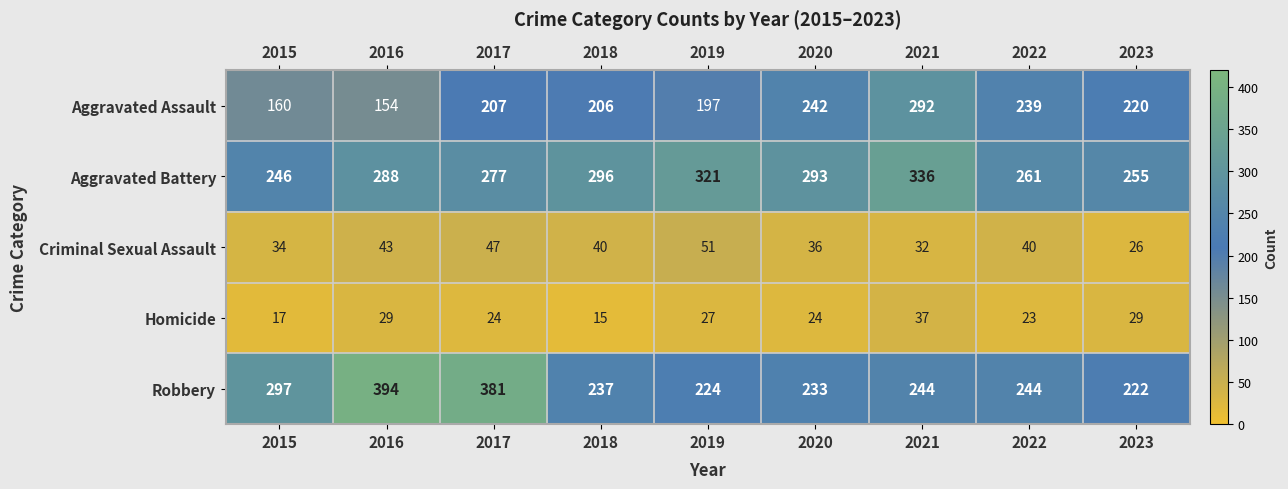

At how many categories does at least one series exceed 35?

9